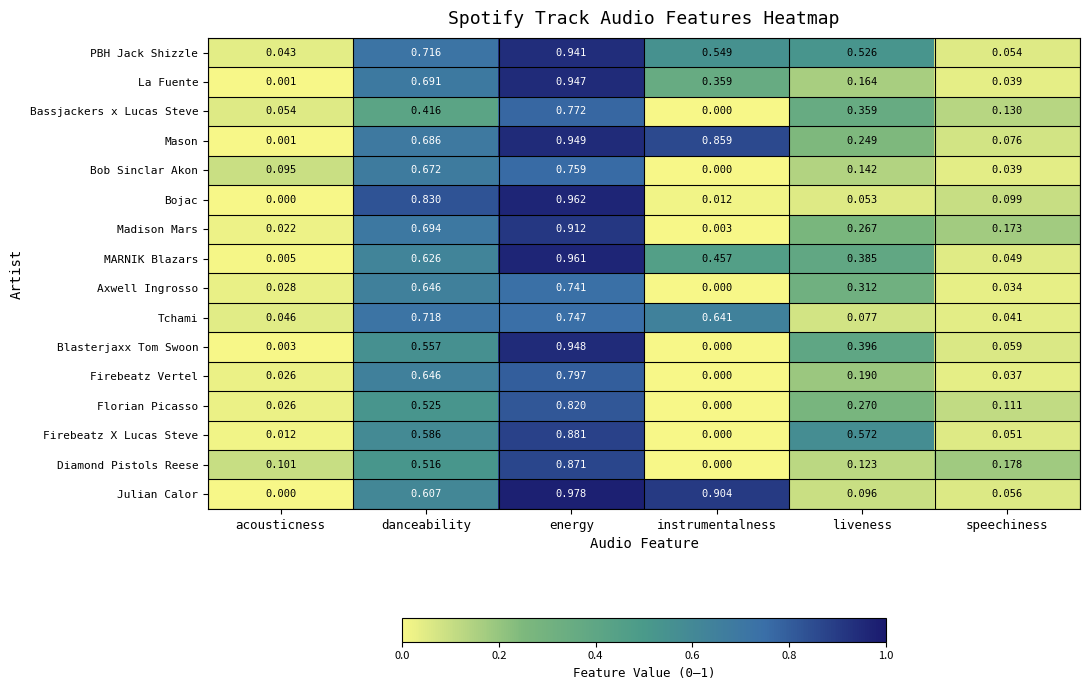

Which label corresponds to the largest value in the chart?

energy